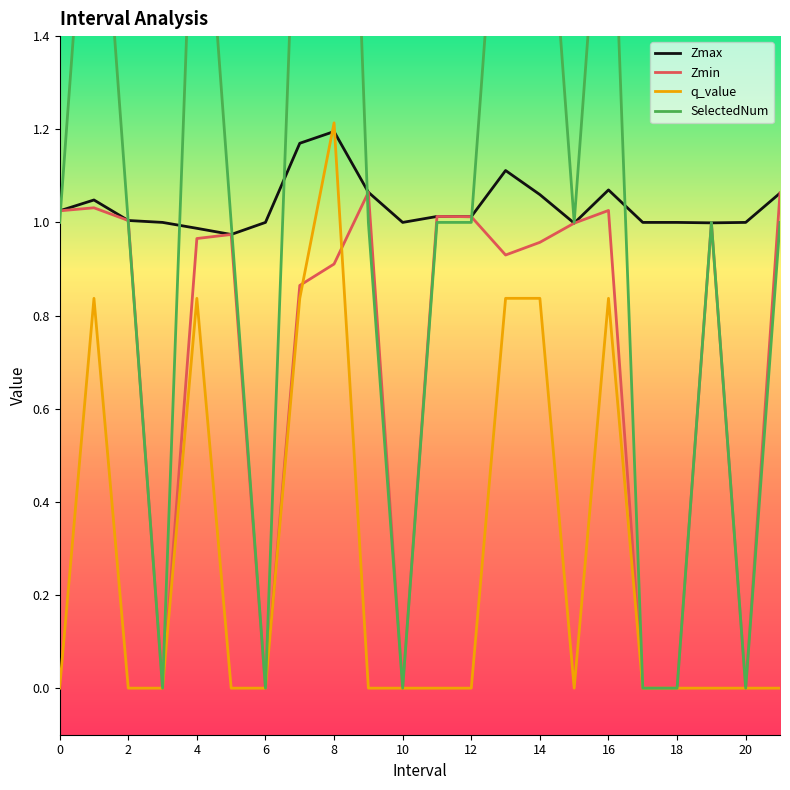

What is the difference between the maximum and second lowest values in the Zmax series?

0.2